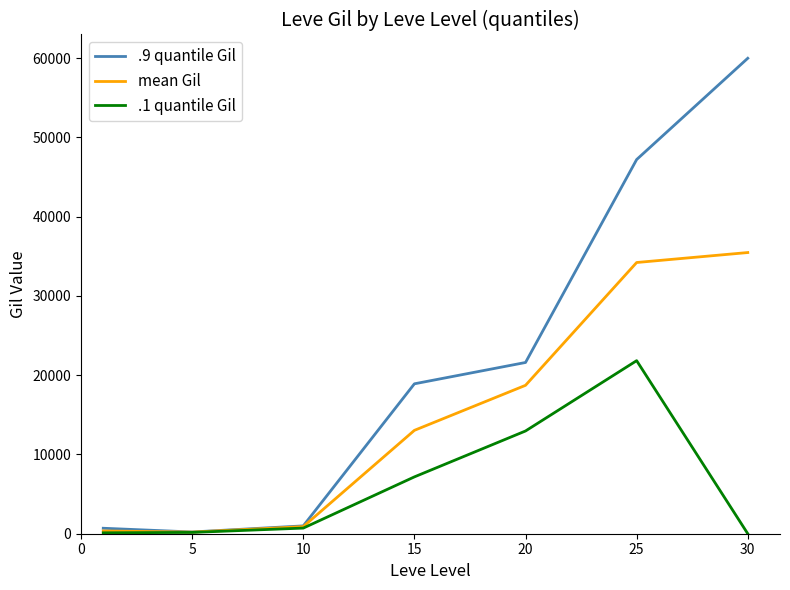

What is the average value of the .9 quantile Gil series?

21369.3